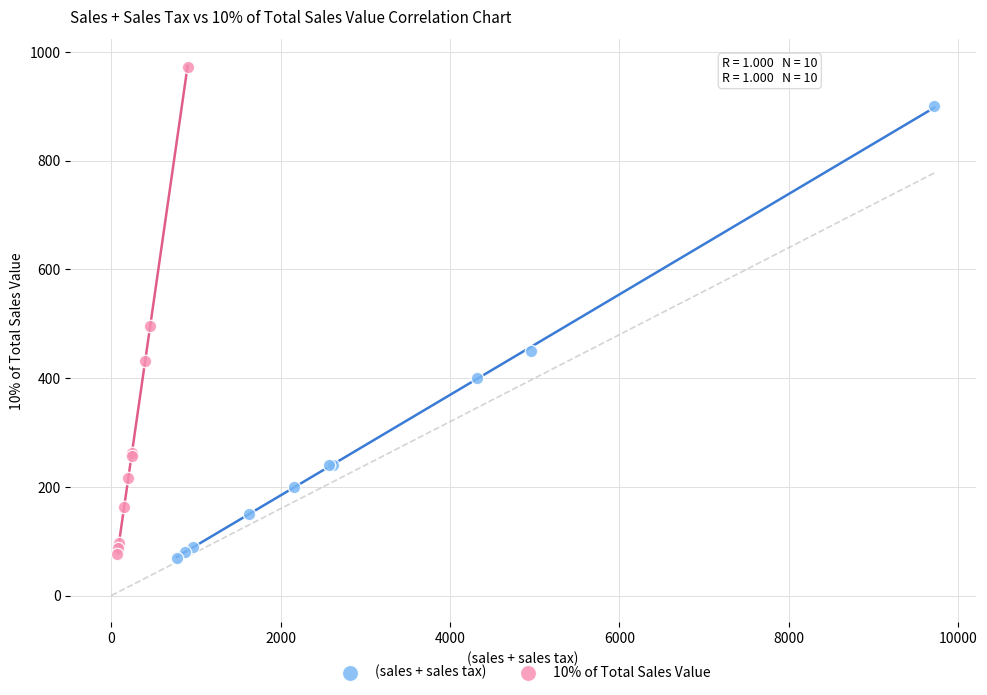

Which series contains the highest Y value?

10% of Total Sales Value